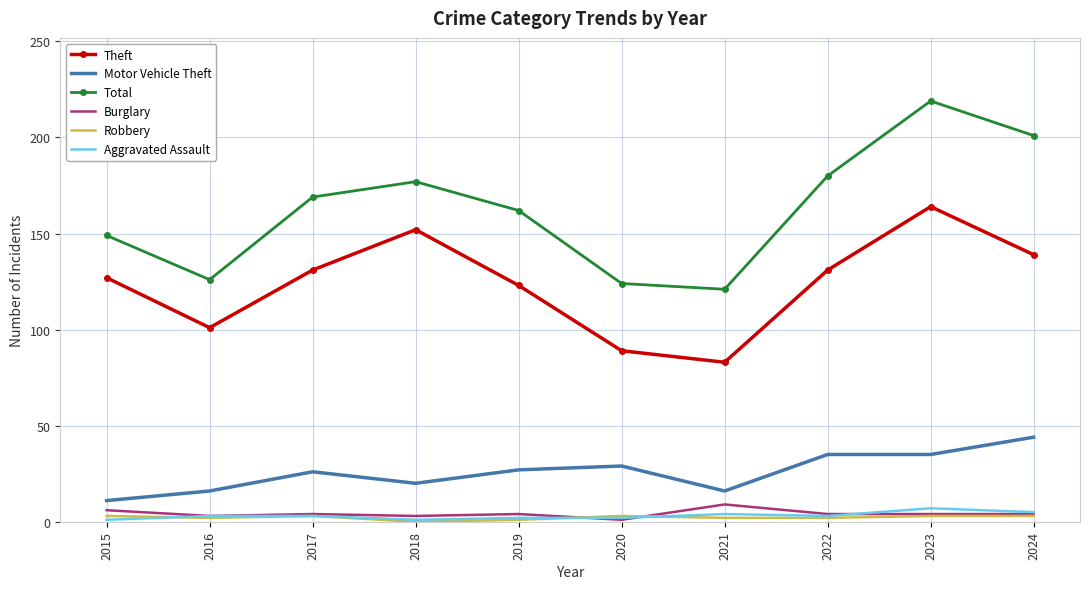

Is it true that Burglary equals 3 at 2018?

True